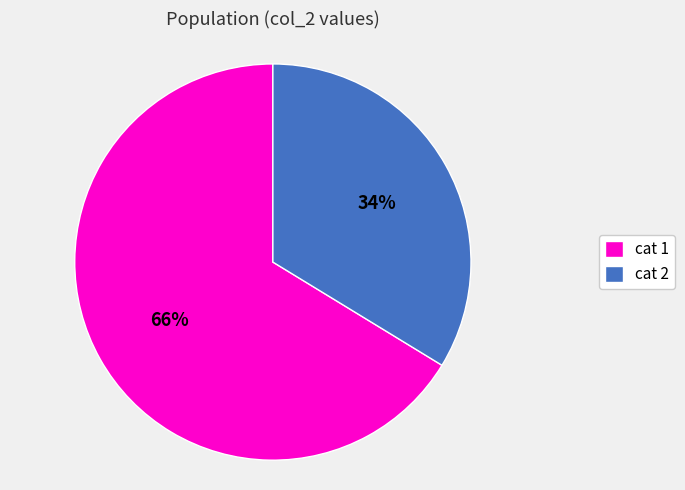

How many segments does this pie chart have?

2